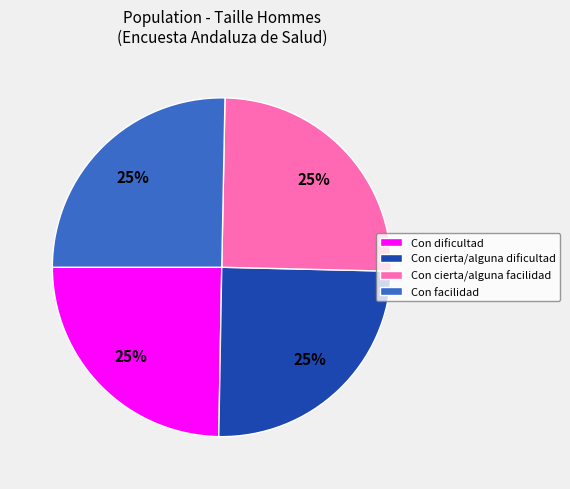

Is Con facilidad the majority of the pie?

No